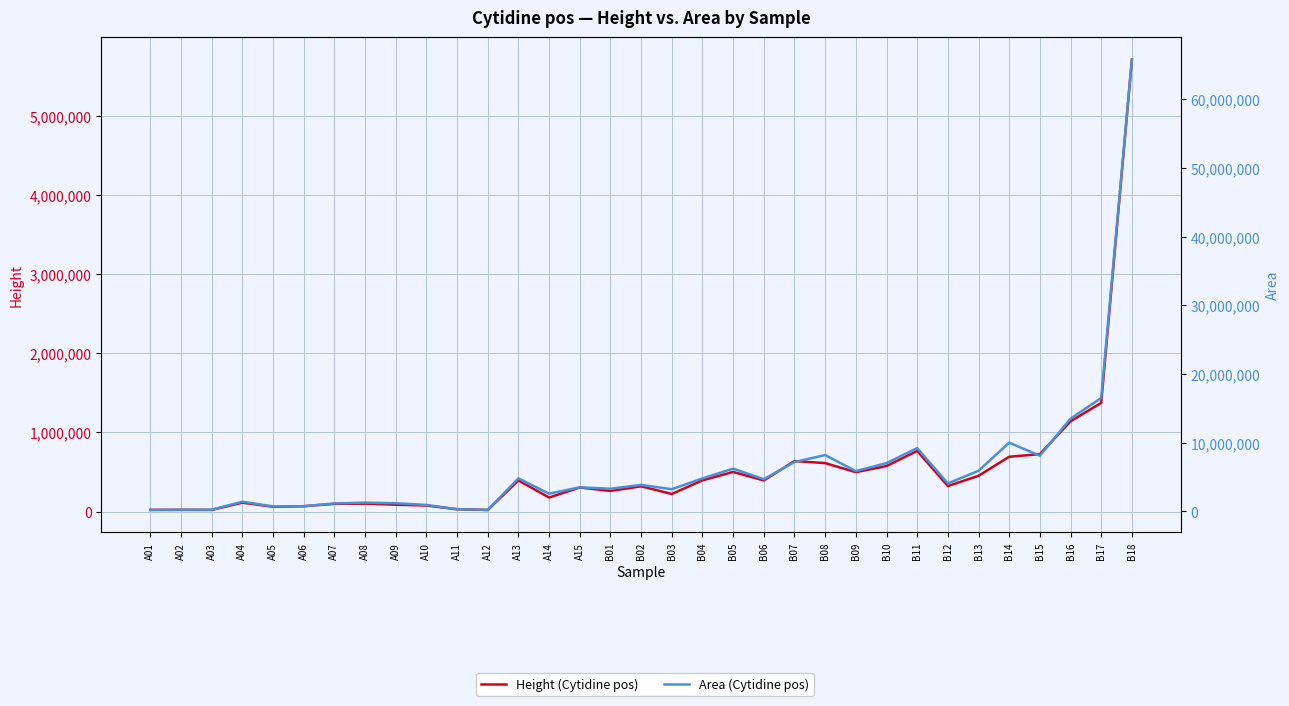

What is the label of the 27th point from the right?

A07